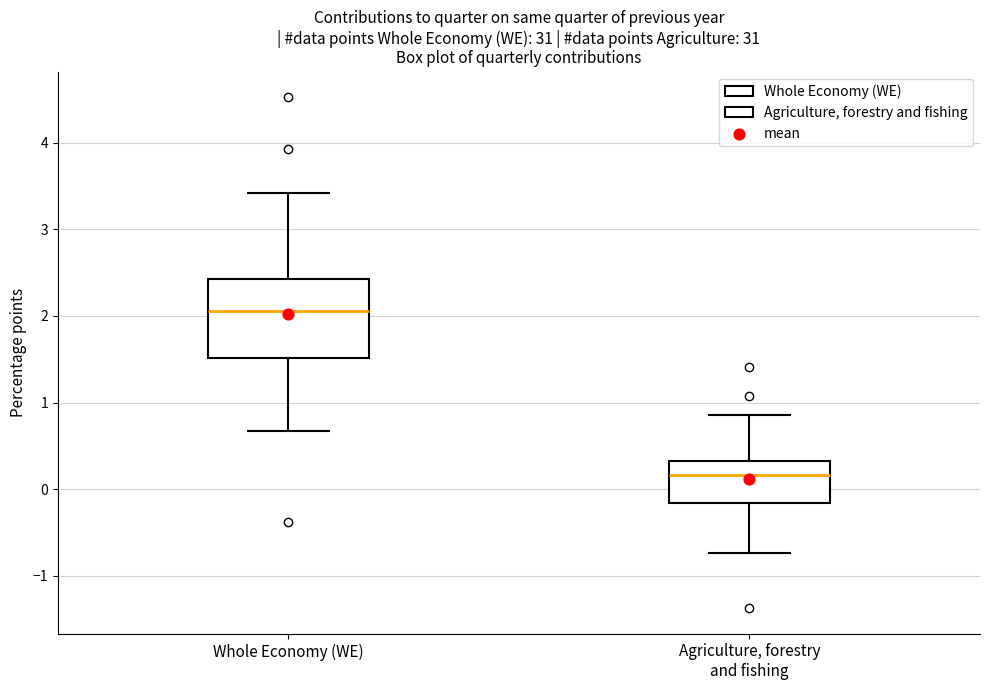

Where is the lower edge of the box for Whole Economy (WE) on the y-axis? The values are not printed on the chart, so give them approximately, as read against the axis.

1.5